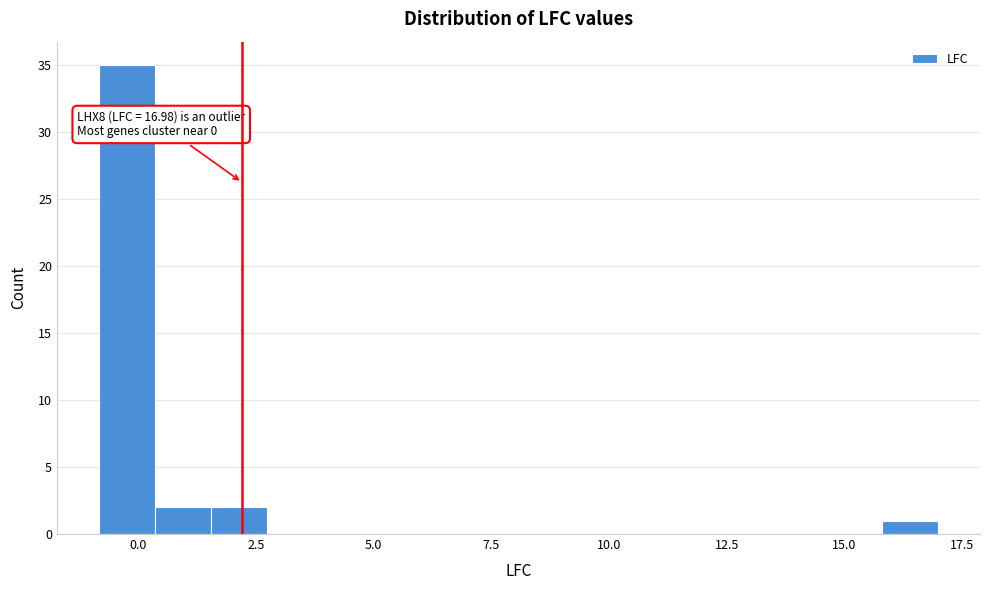

Read against the x-axis, roughly where is the centre of the tallest bar?

0.0